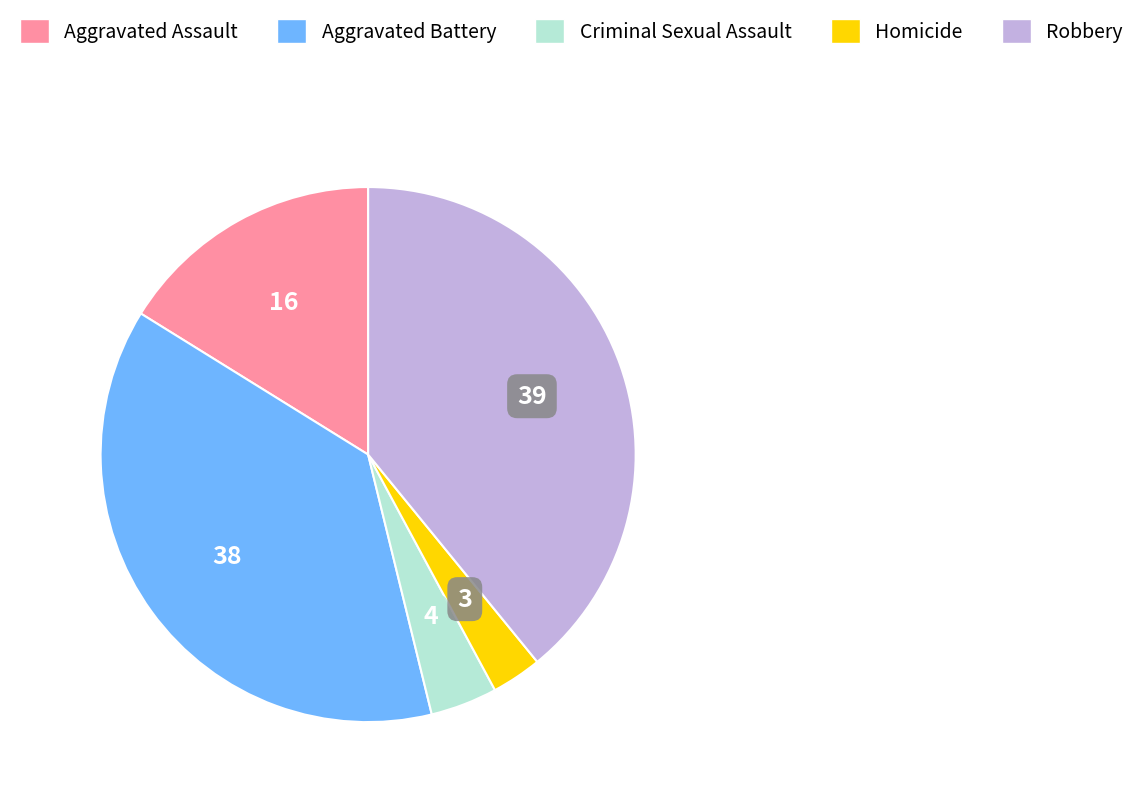

Is there any slice that represents more than half of the pie?

No